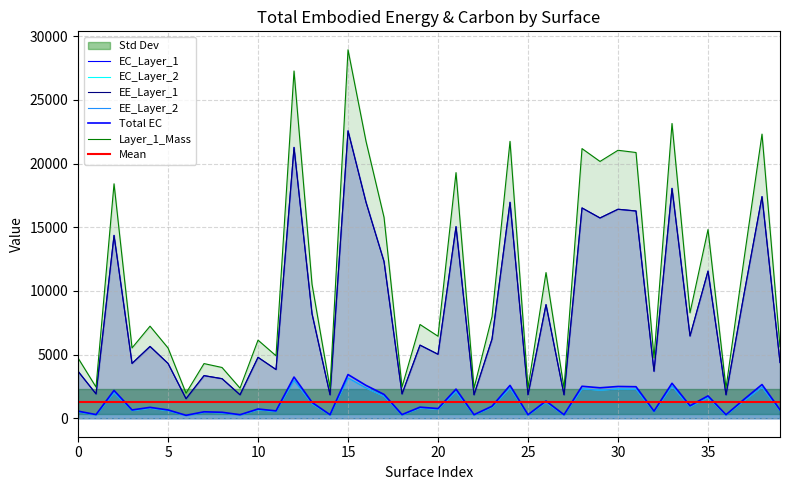

What is the value of the Layer_1_Mass point at the 16th from the left?

28930.8